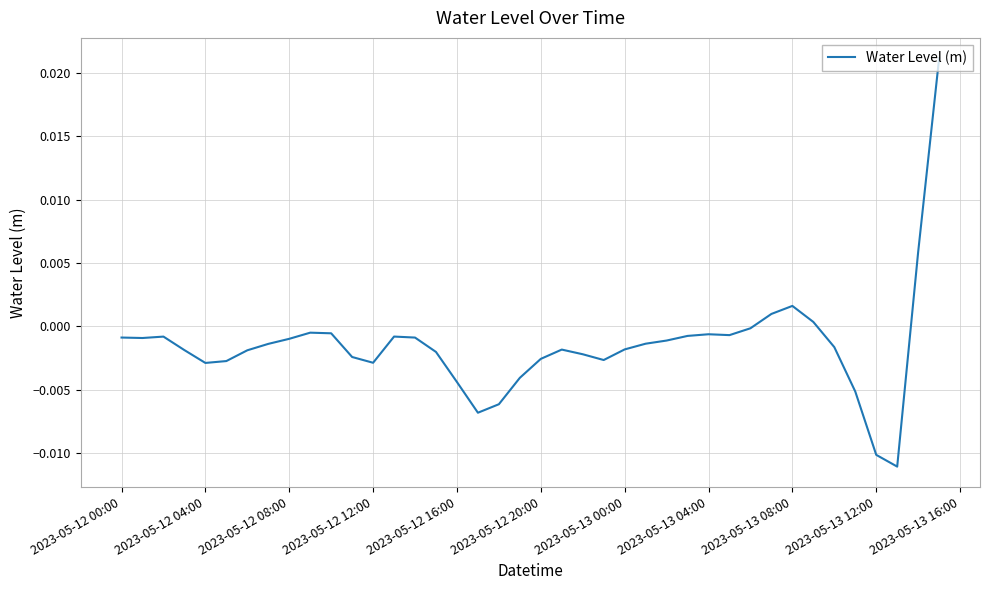

How many lines are shown in the chart?

1